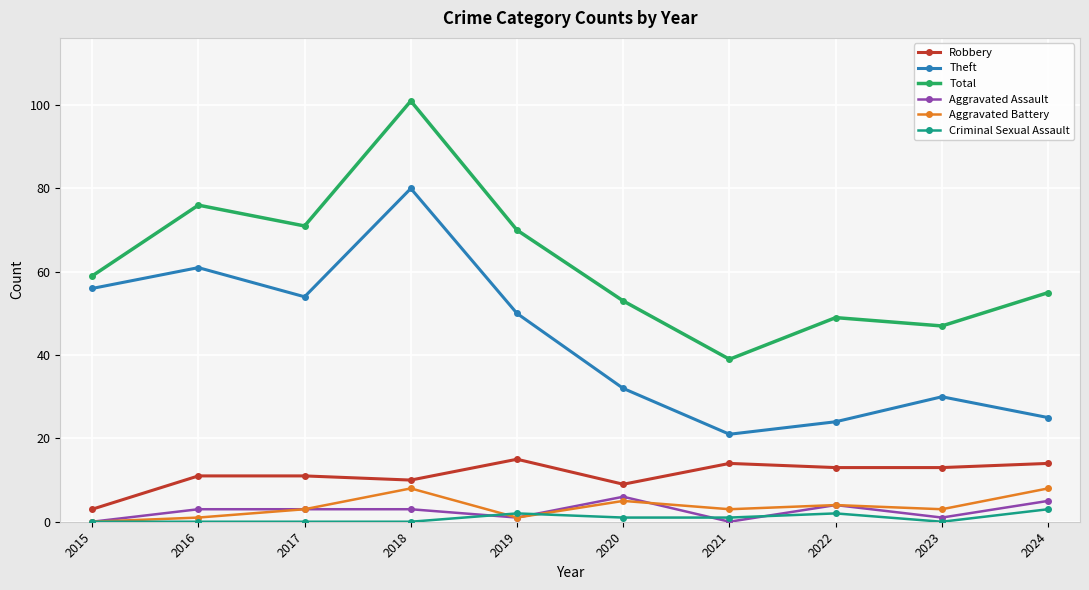

What is the highest value of the Total series?

101